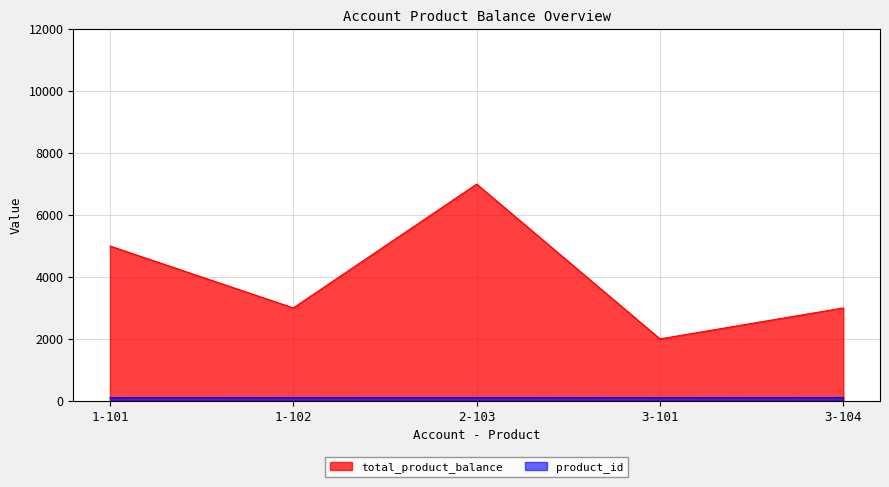

The product_id series shows 145 at 1-102. True or false?

False